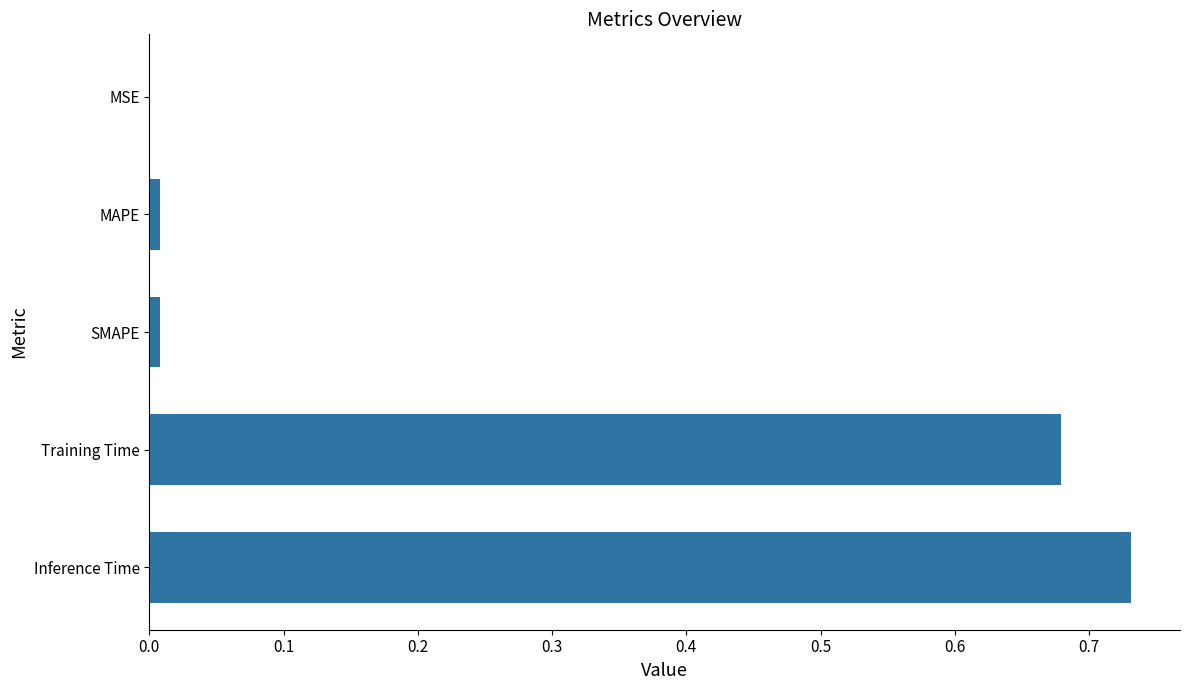

Which category has the highest value across all series?

Inference Time